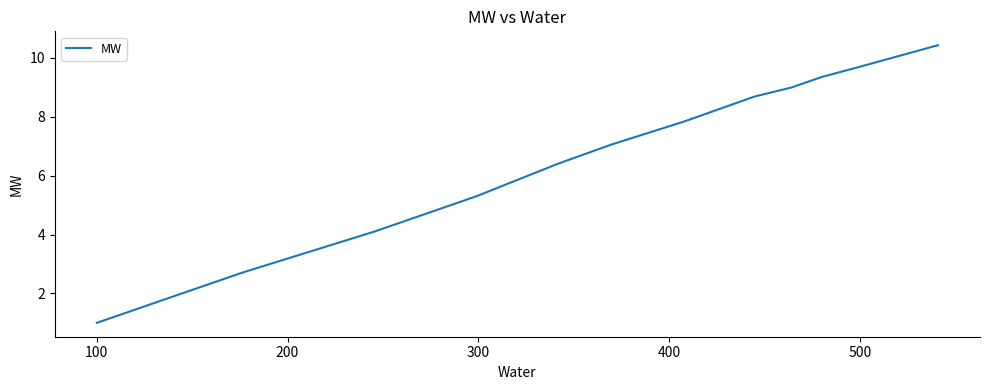

What is the smallest value displayed?

1.0